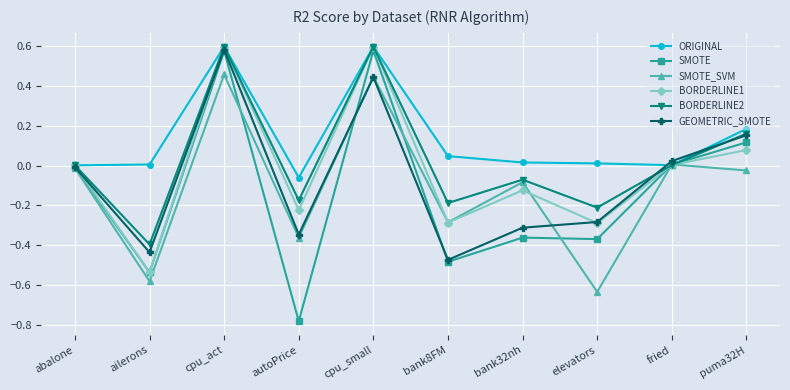

Which series has the largest total across all categories?

ORIGINAL